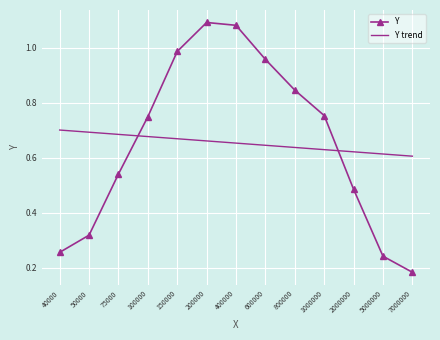

Rank the series by their maximum value, from lowest to highest.

Y trend, Y